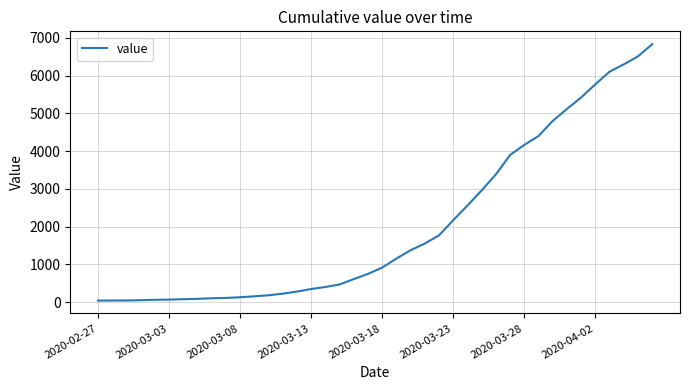

Does the chart display data point markers on the line(s)?

No